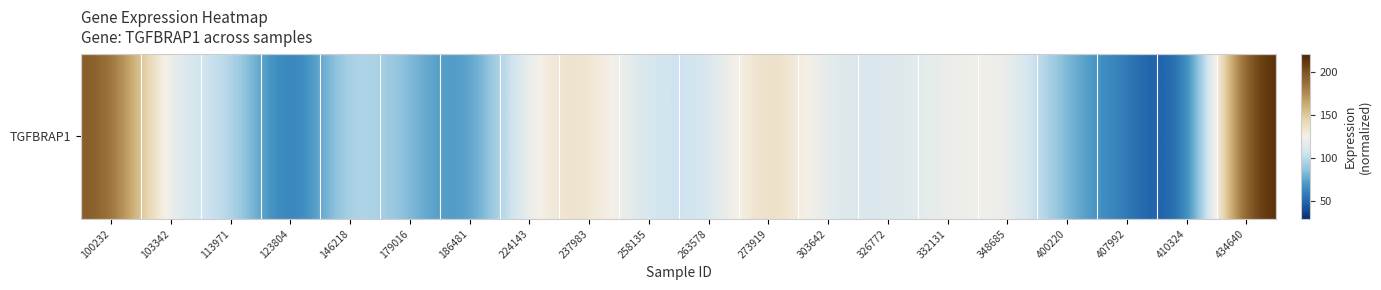

What is the approximate value at 407992?

59.0